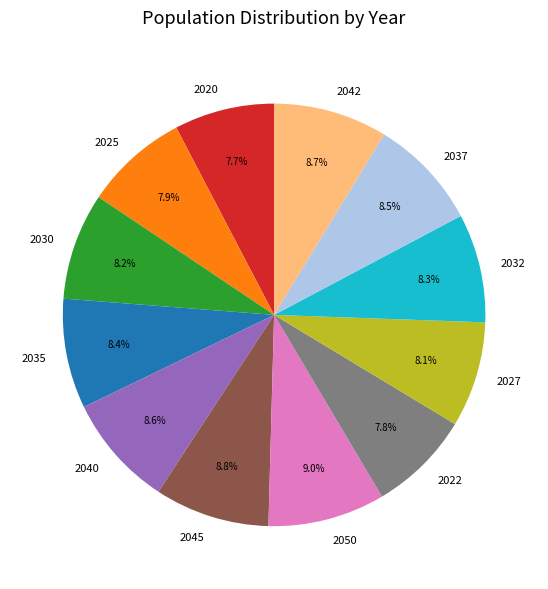

The 2020 slice represents 8% of the pie. True or false?

True